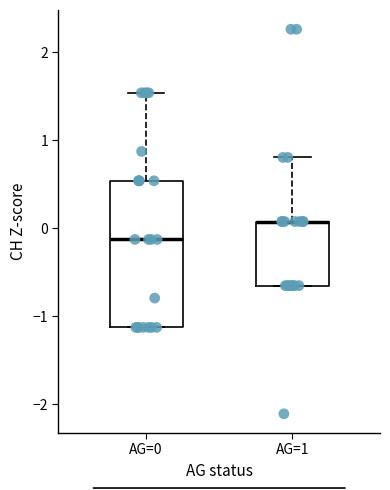

Where does the upper whisker of the box for AG=0 end on the y-axis? The values are not printed on the chart, so give them approximately, as read against the axis.

1.5